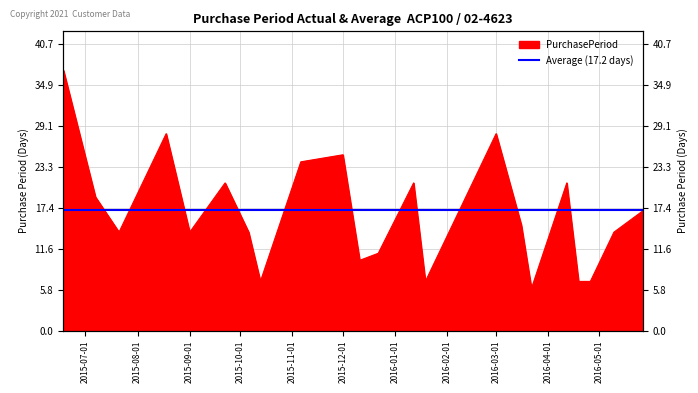

Which has a higher value, 2015-10-06 or 2015-12-01?

2015-12-01